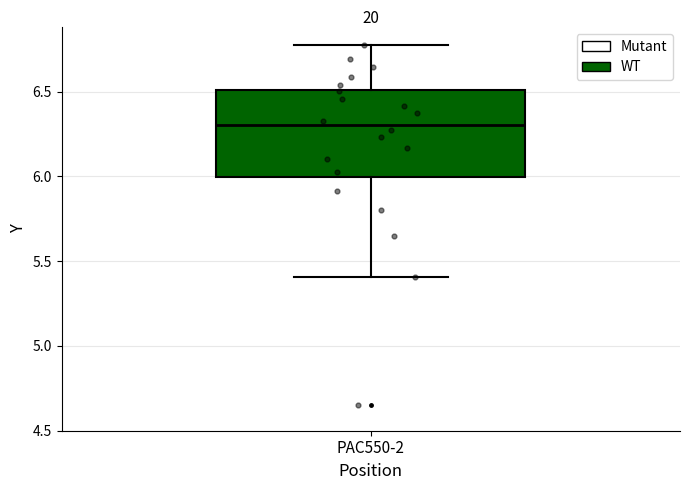

Where does the median line of the box for PAC550-2 sit on the y-axis? The values are not printed on the chart, so give them approximately, as read against the axis.

6.30